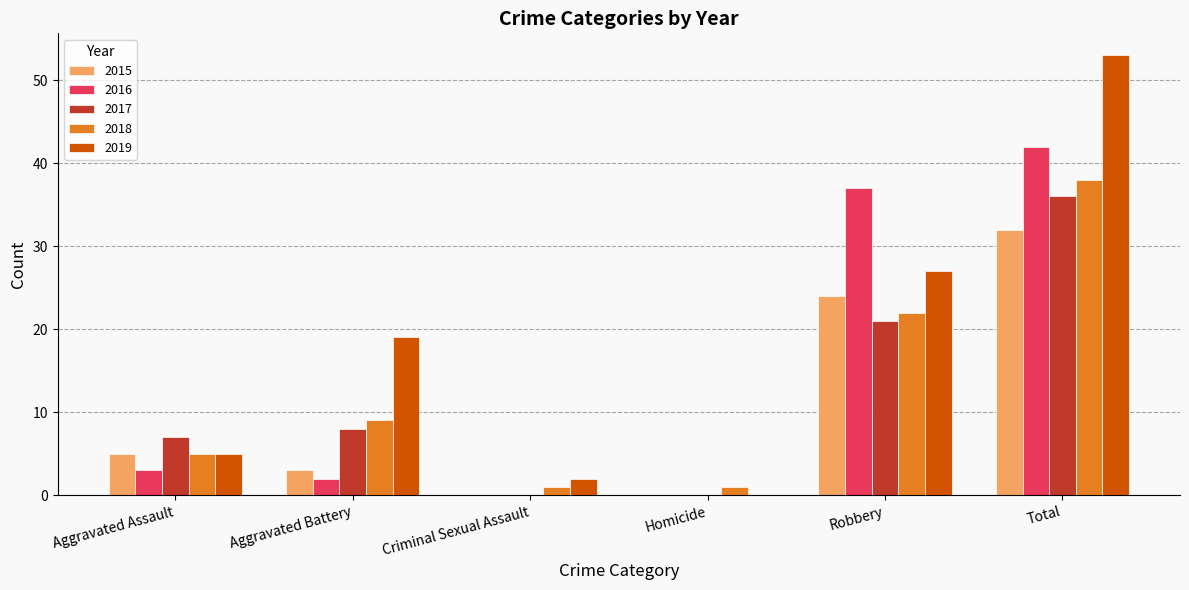

True or false: 2016 has a value of 2 at Aggravated Battery.

True